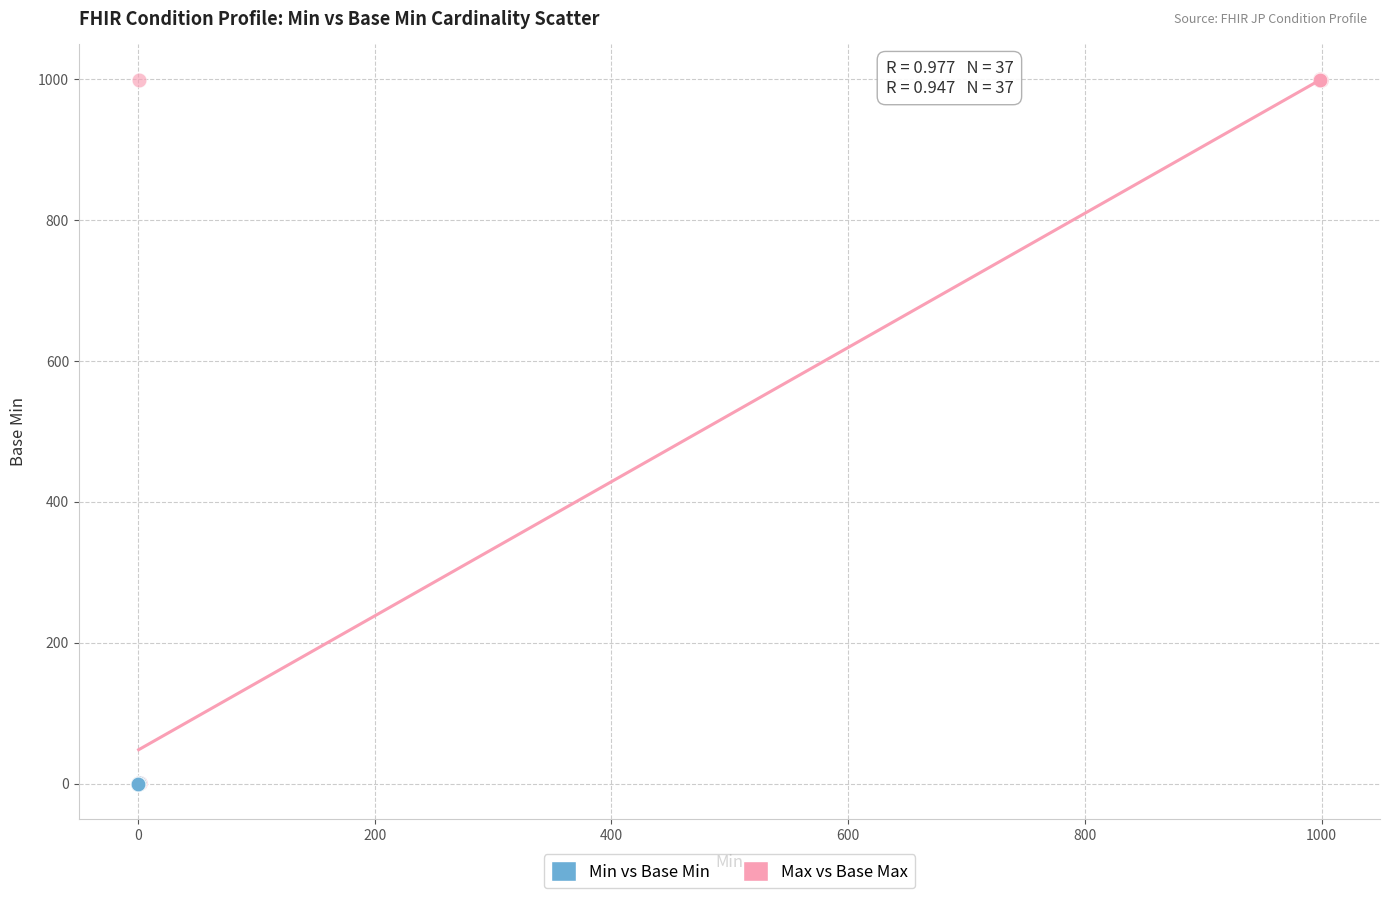

Which series has the largest Y range (max minus min)?

Max vs Base Max